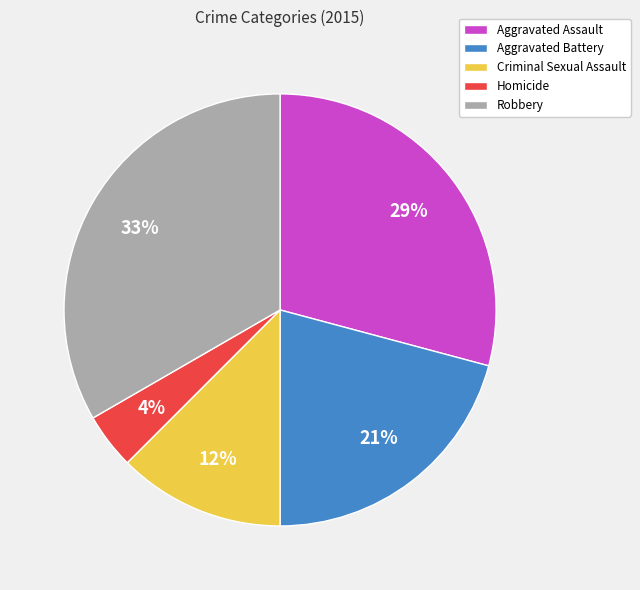

Which has a higher value, Homicide or Criminal Sexual Assault?

Criminal Sexual Assault